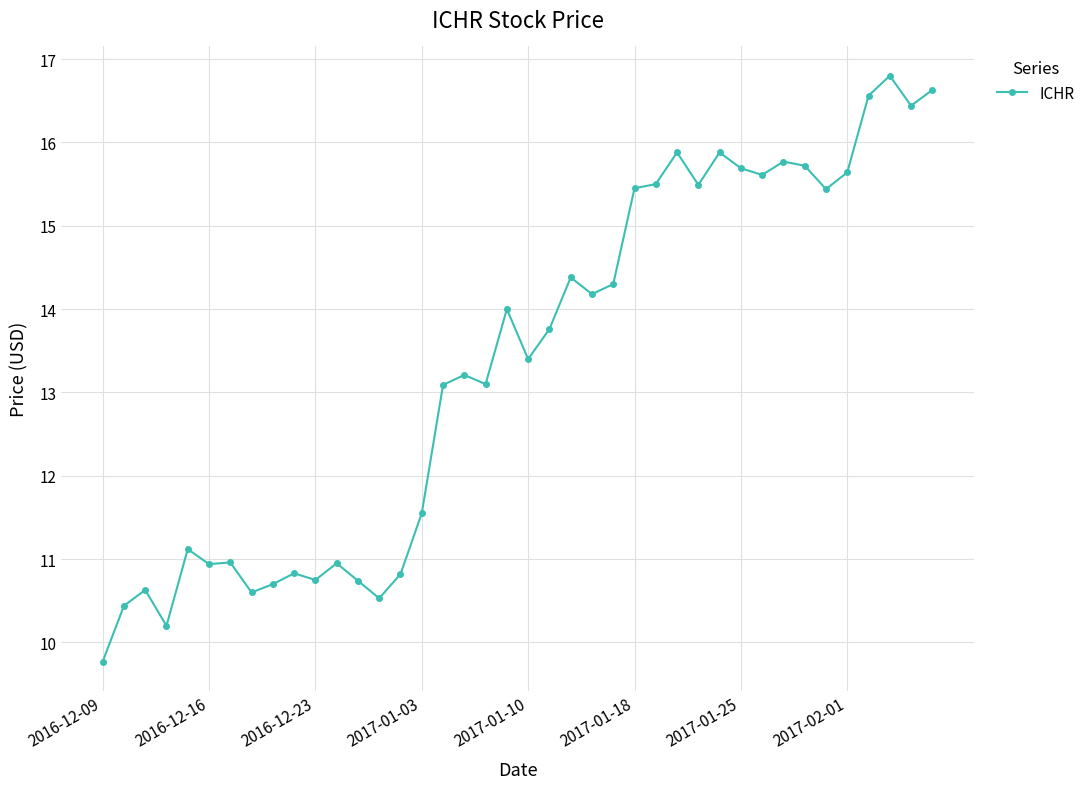

Is this an area chart (filled region under the line)?

No